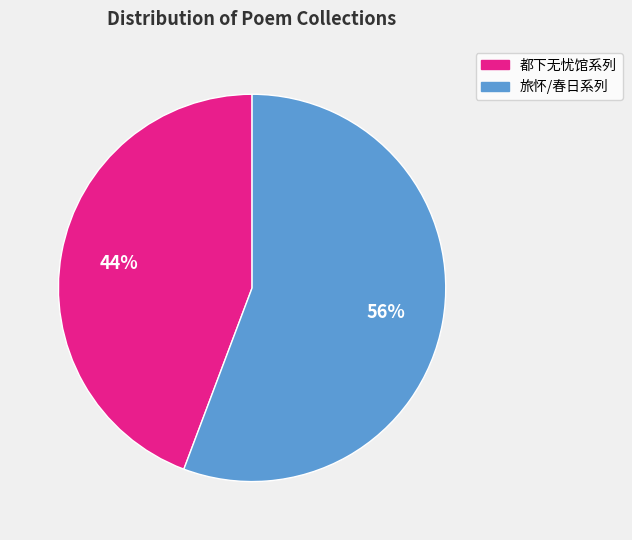

Is there any slice that represents more than half of the pie?

Yes